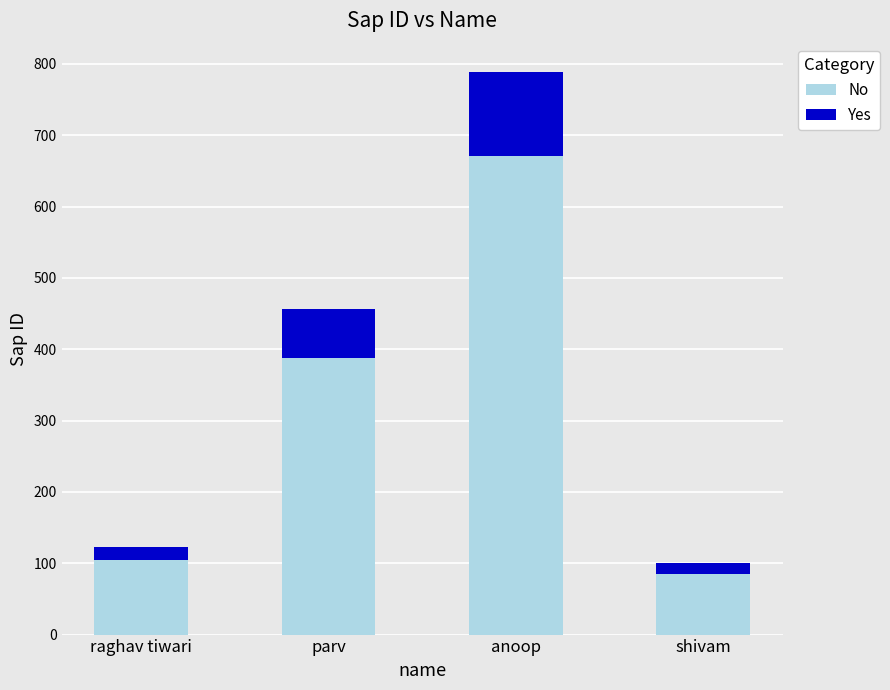

What is the greatest value displayed?

789.0